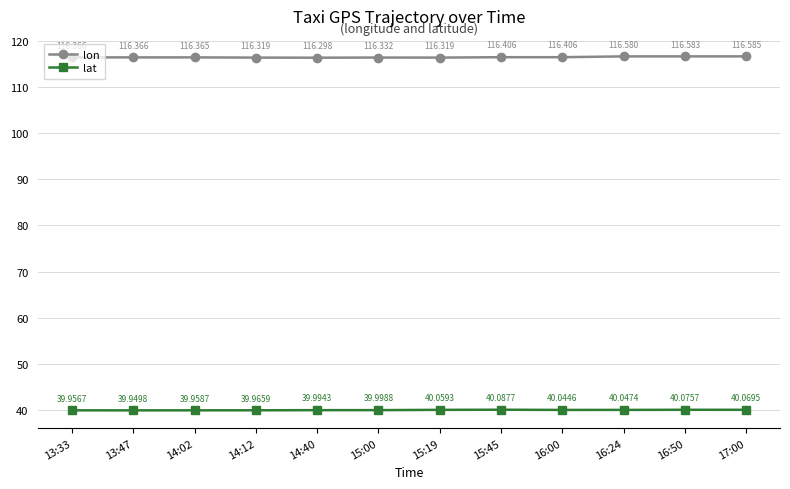

What is the spread (max minus min) of values at 15:45?

76.3